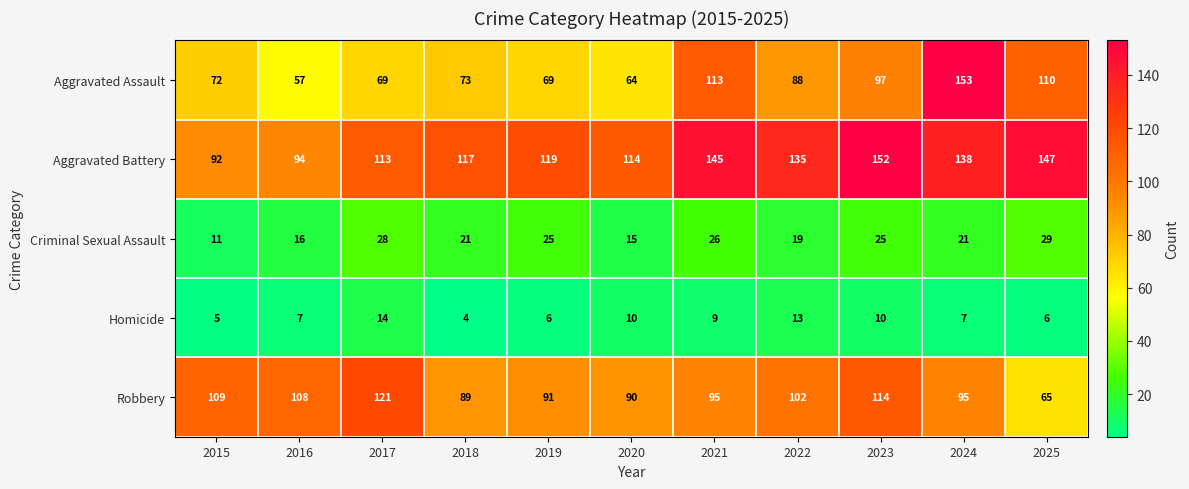

What is the smallest value displayed?

4